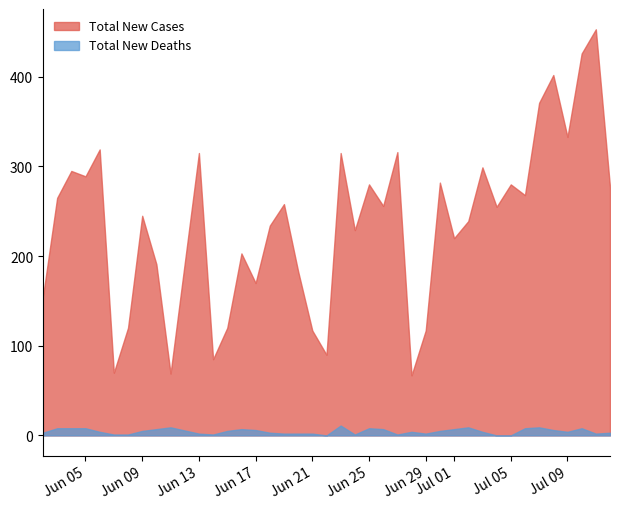

At 5, list the series in order from smallest to largest.

Total New Deaths, Total New Cases